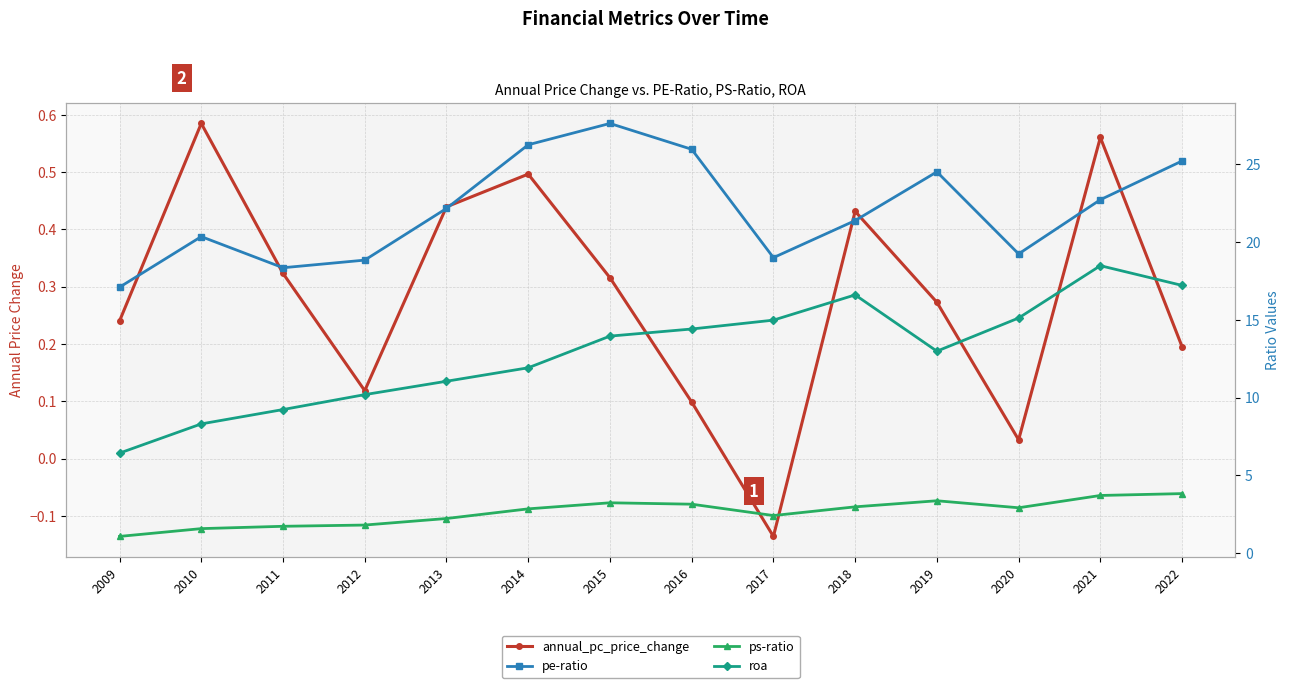

Reading left to right, what are all the values shown in this chart?

annual_pc_price_change: 2009=0.2	2010=0.6	2011=0.3	2012=0.1	2013=0.4	2014=0.5	2015=0.3	2016=0.1	2017=-0.1	2018=0.4	2019=0.3	2020=0.0	2021=0.6	2022=0.2
pe-ratio: 2009=17.1	2010=20.3	2011=18.3	2012=18.8	2013=22.1	2014=26.2	2015=27.6	2016=25.9	2017=19.0	2018=21.4	2019=24.5	2020=19.2	2021=22.7	2022=25.2
ps-ratio: 2009=1.1	2010=1.6	2011=1.7	2012=1.8	2013=2.2	2014=2.9	2015=3.2	2016=3.1	2017=2.4	2018=3.0	2019=3.4	2020=2.9	2021=3.7	2022=3.8
roa: 2009=6.4	2010=8.3	2011=9.2	2012=10.2	2013=11.0	2014=11.9	2015=13.9	2016=14.4	2017=15.0	2018=16.6	2019=13.0	2020=15.1	2021=18.5	2022=17.2